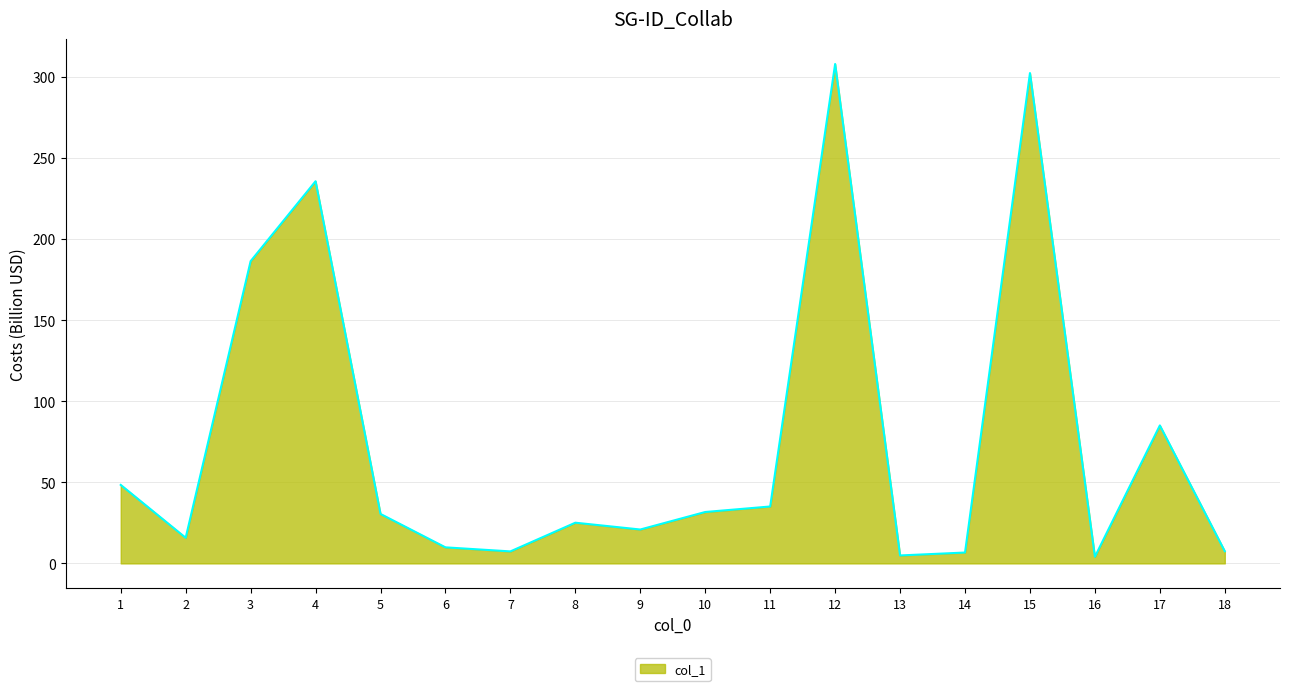

Count the number of categories in the chart.

18